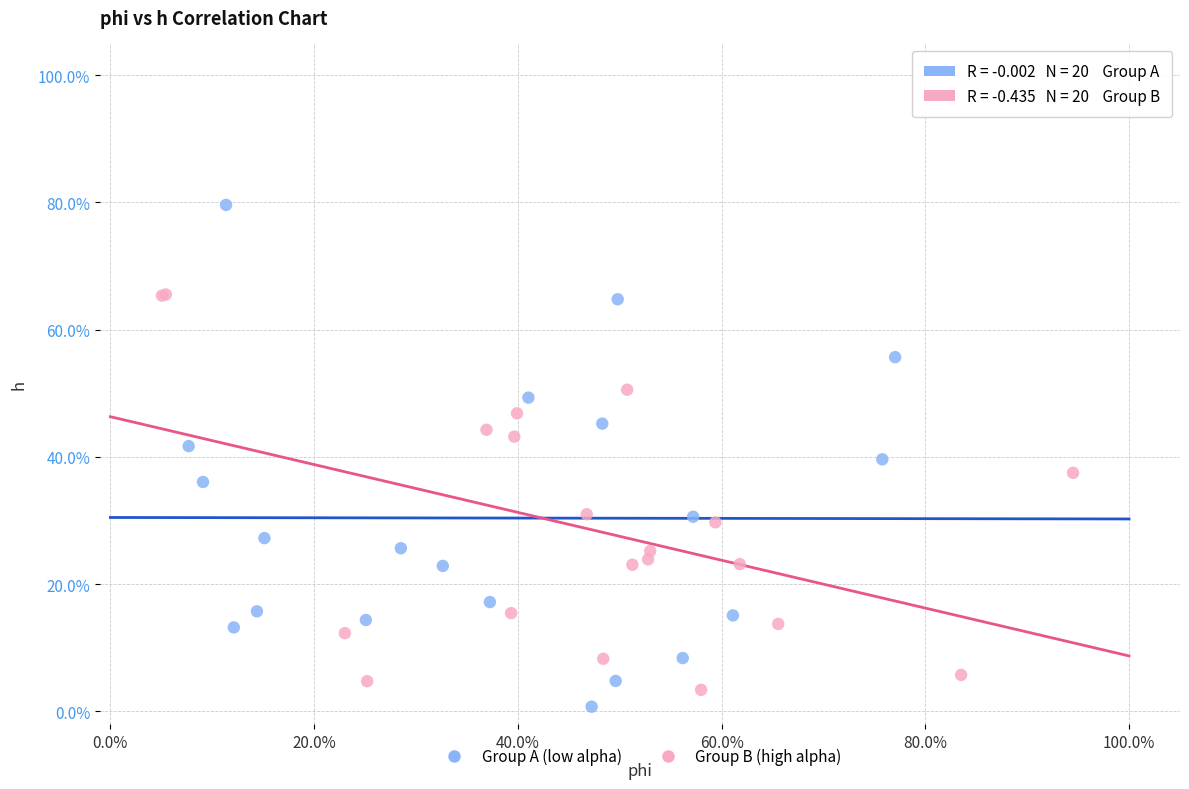

Which series contains the lowest Y value?

Group A (low alpha)